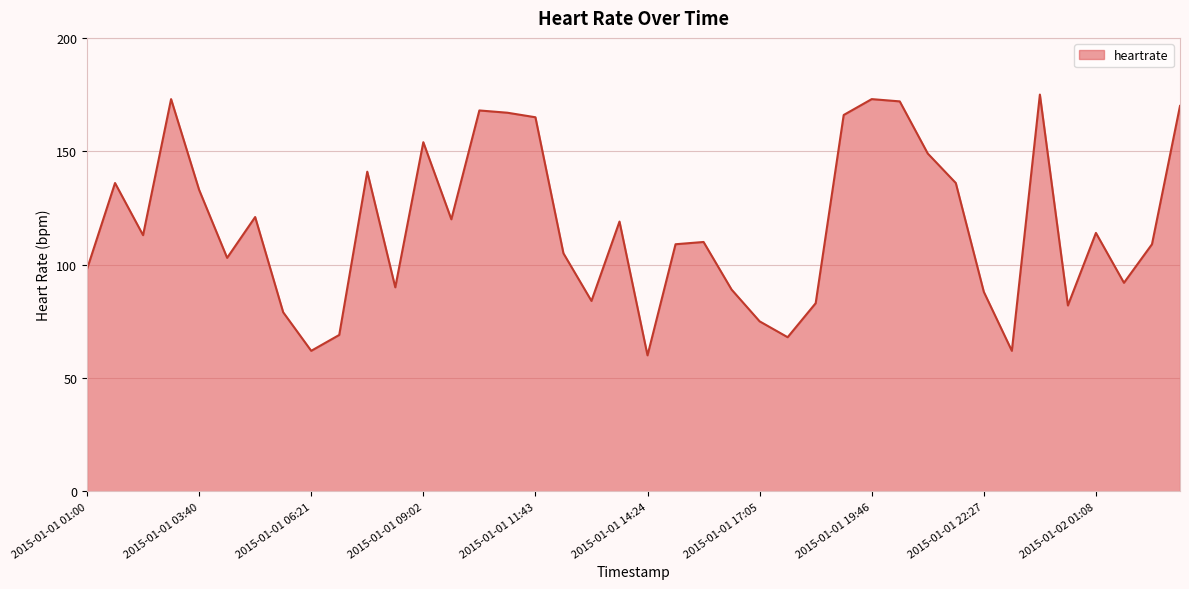

Count the number of data series in this chart.

1